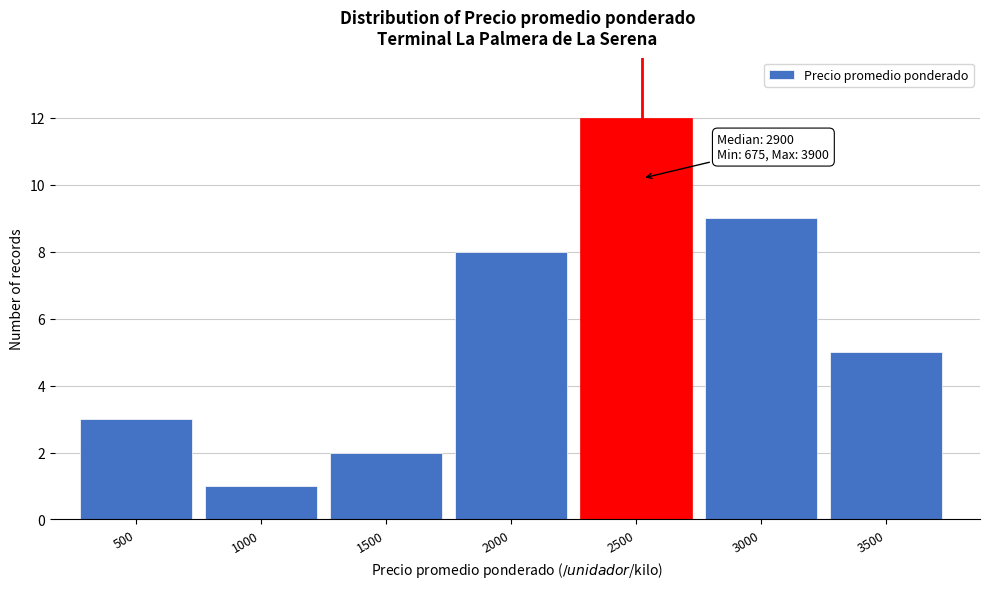

Reading left to right, transcribe all the data shown in this chart.

500=3	1000=1	1500=2	2000=8	2500=12	3000=9	3500=5